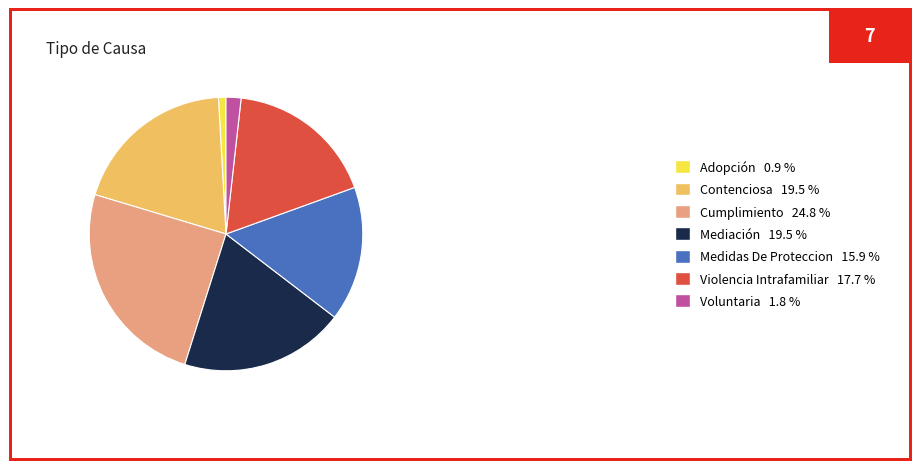

The Mediación slice represents 19% of the pie. True or false?

True